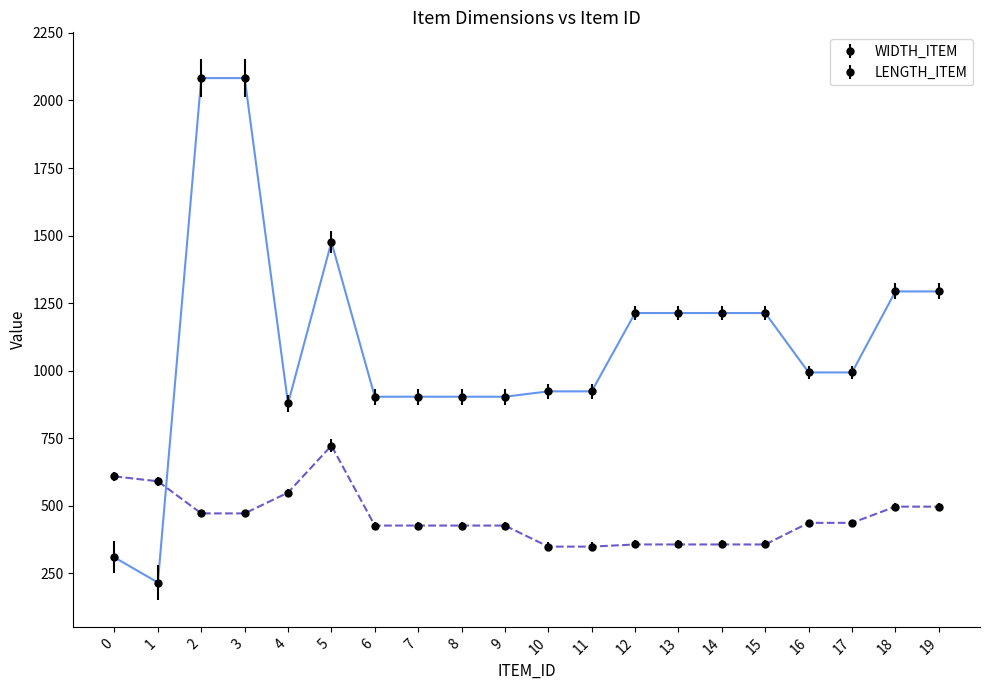

What is the value of the WIDTH_ITEM point at the 1st from the left?

308